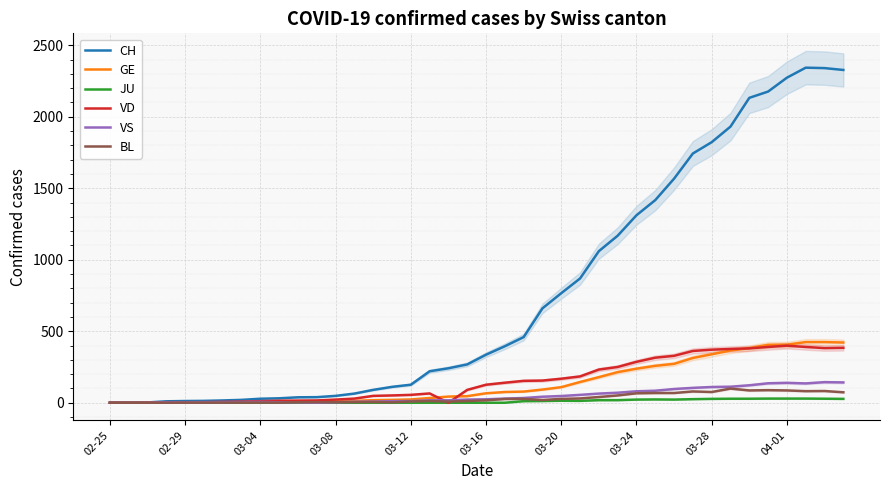

What is the highest value of the CH series?

2343